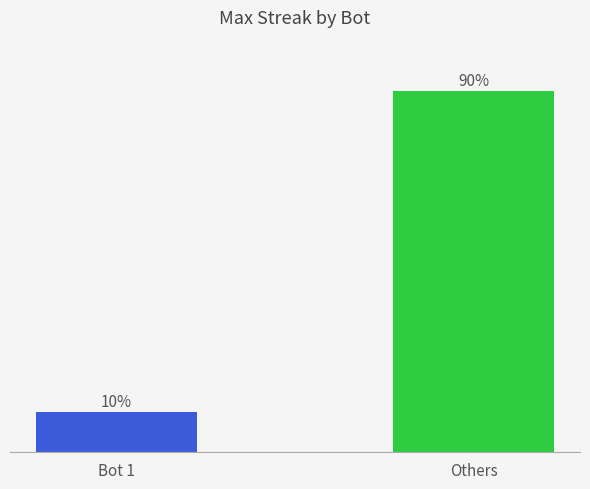

Rank the categories by value from lowest to highest.

Bot 1, Others